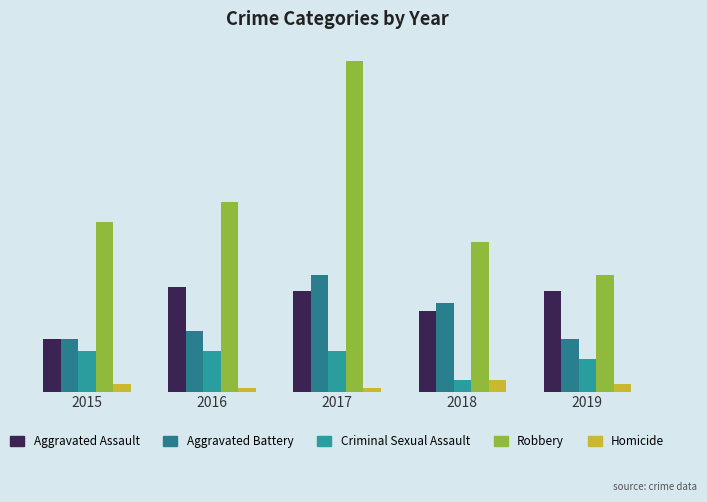

Which series changed the most between 2018 and 2019?

Aggravated Battery